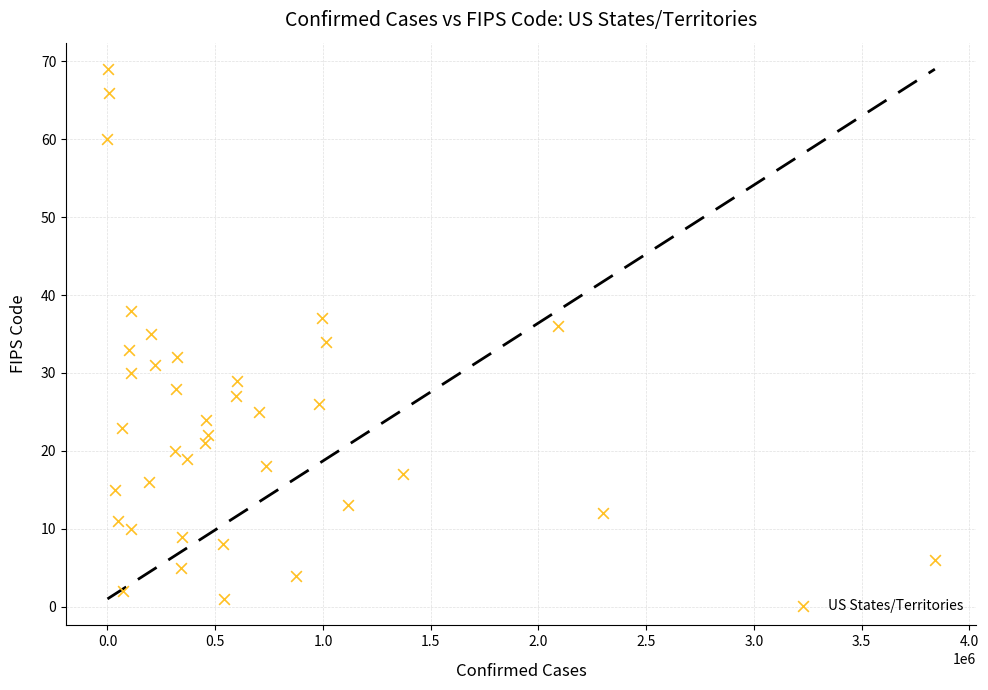

What is the range of X values (max minus min)?

3839950